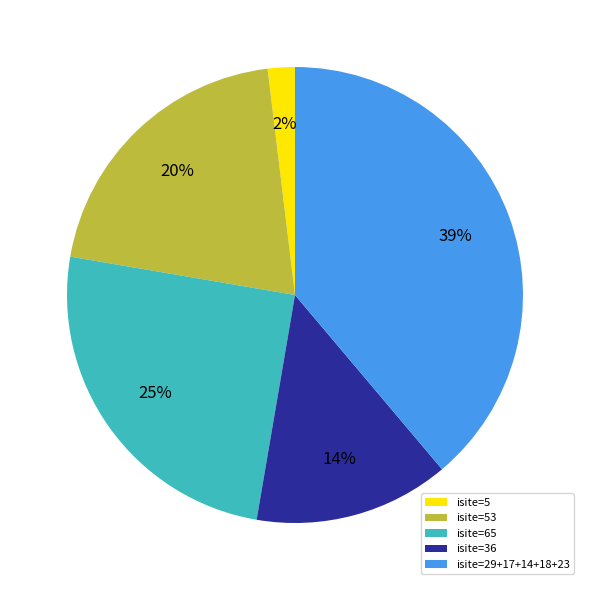

The isite=36 slice represents 2% of the pie. True or false?

False